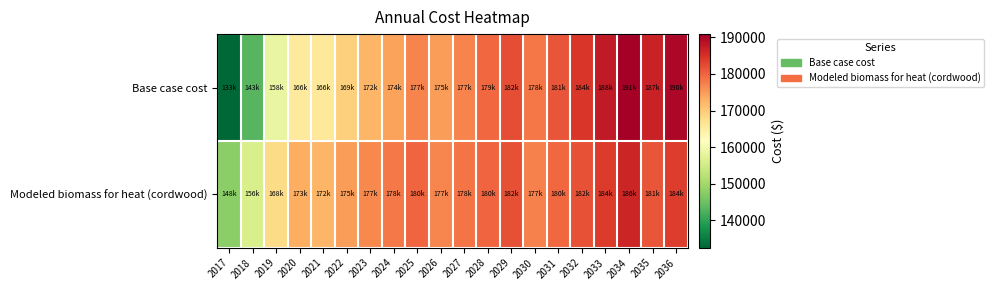

List the series in order of their overall mean, lowest first.

Base case cost, Modeled biomass for heat (cordwood)